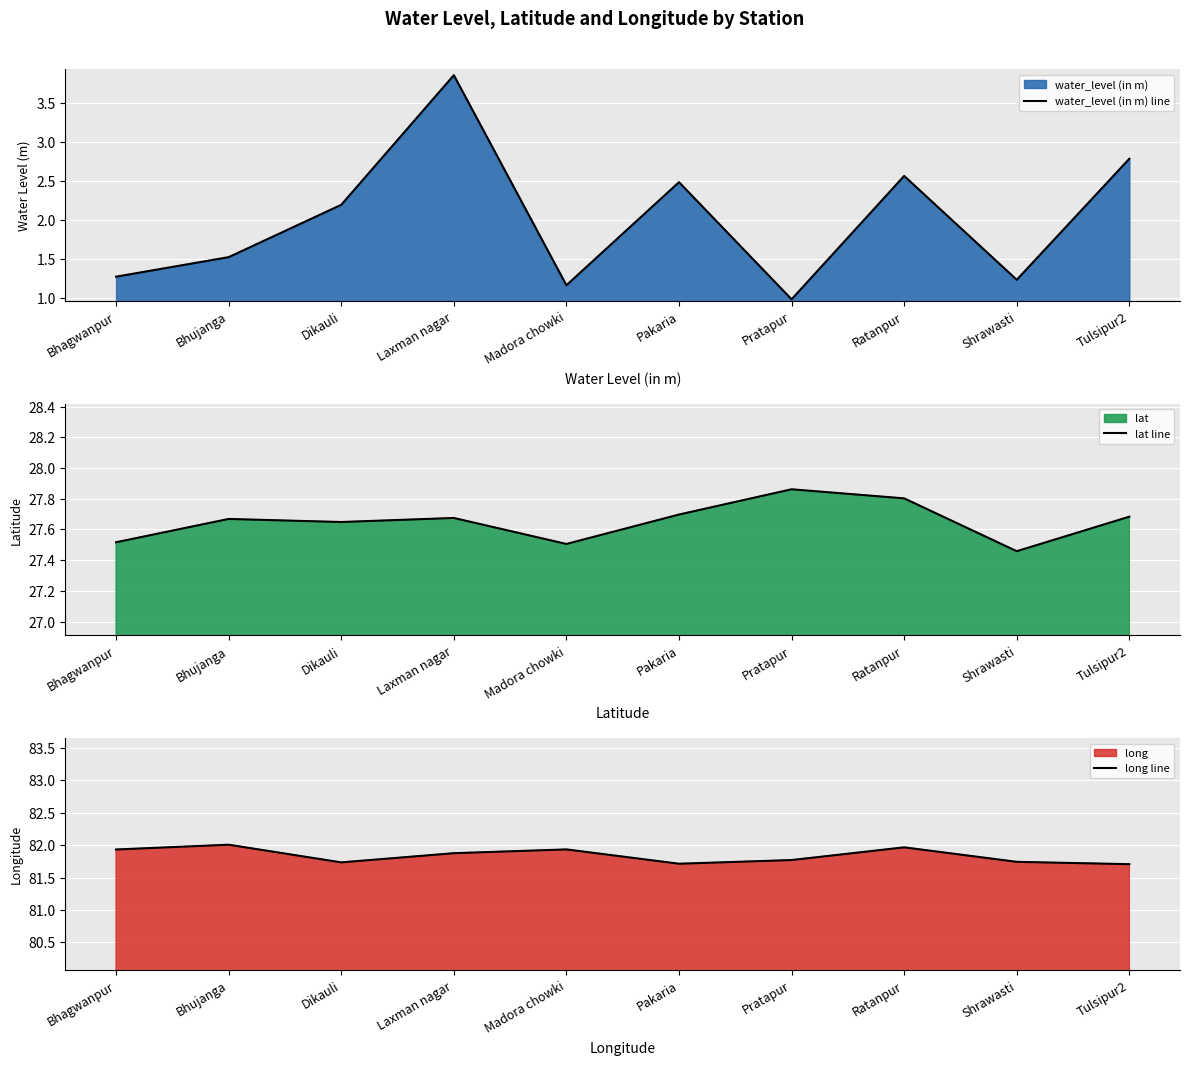

List the series in order of their peak value, lowest first.

water_level (in m) line, lat line, long line